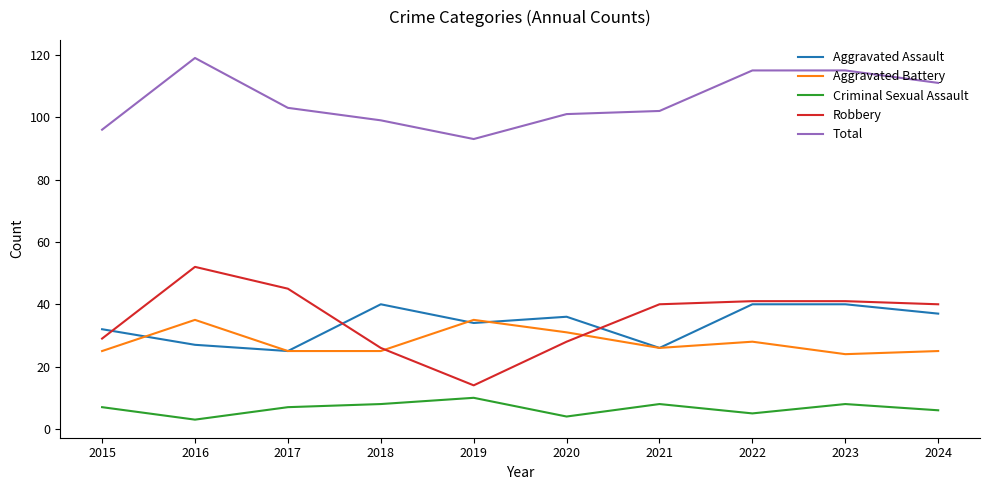

What is the greatest value displayed?

119